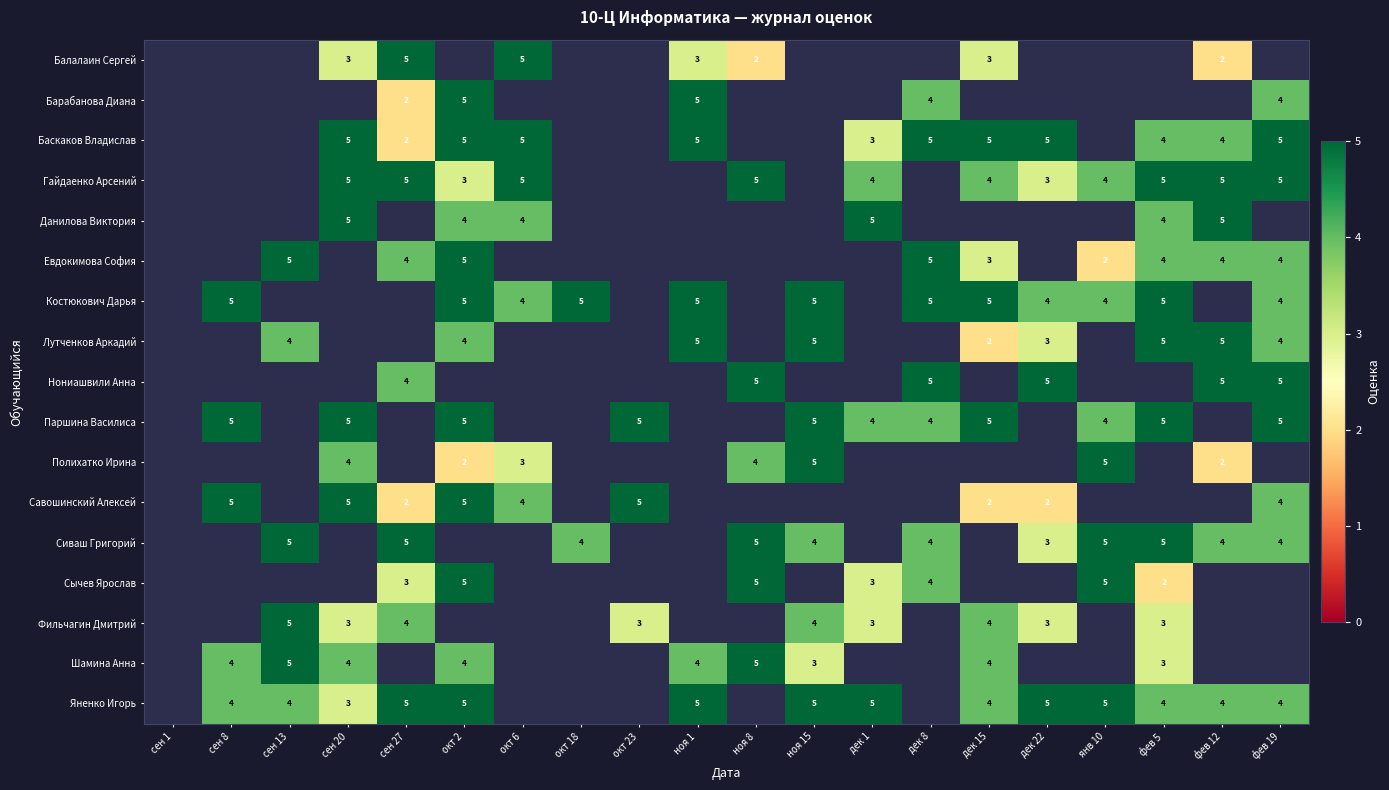

The value of Гайдаенко Арсений at фев 12 is 8.9. True or false?

False